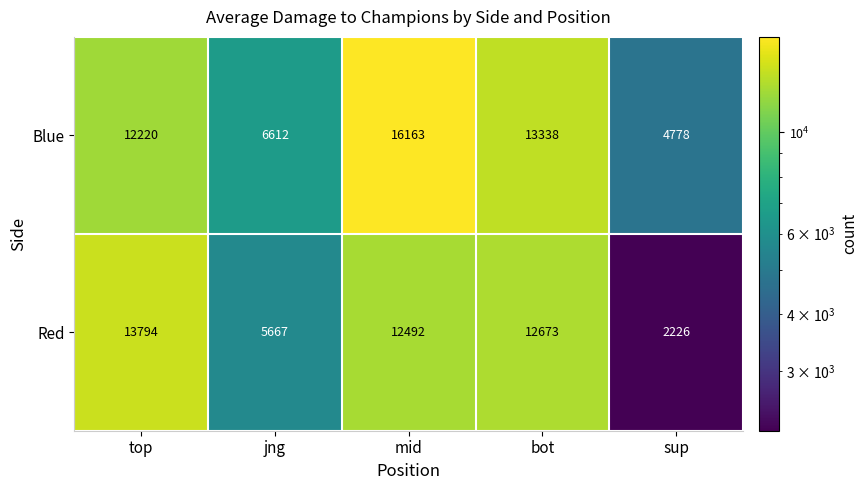

Which series has the largest total across all categories?

Blue